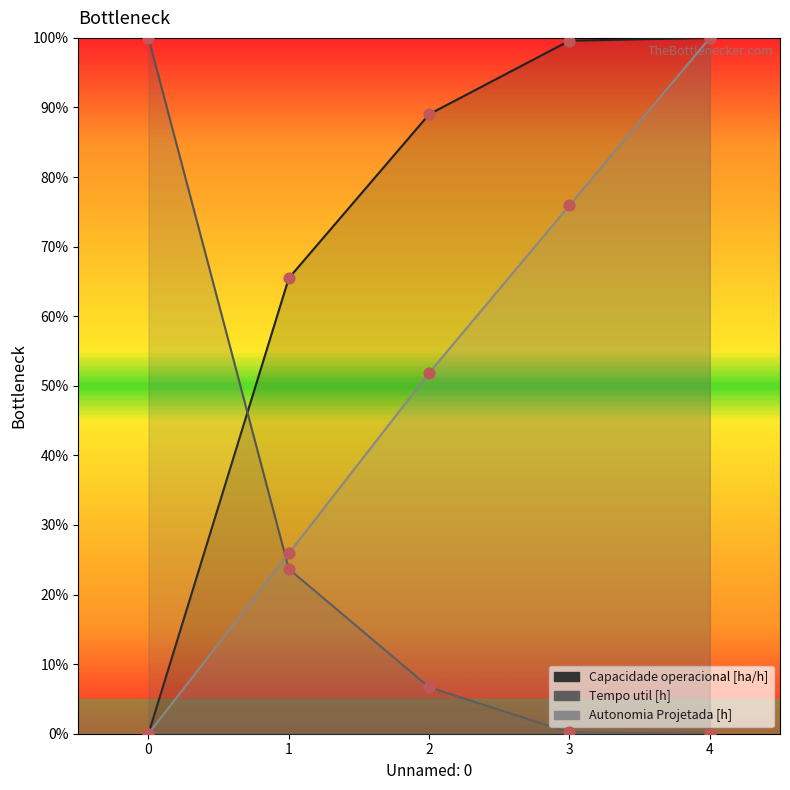

Is the value of Tempo util [h] at 4 greater than the value of Autonomia Projetada [h] at 0?

No